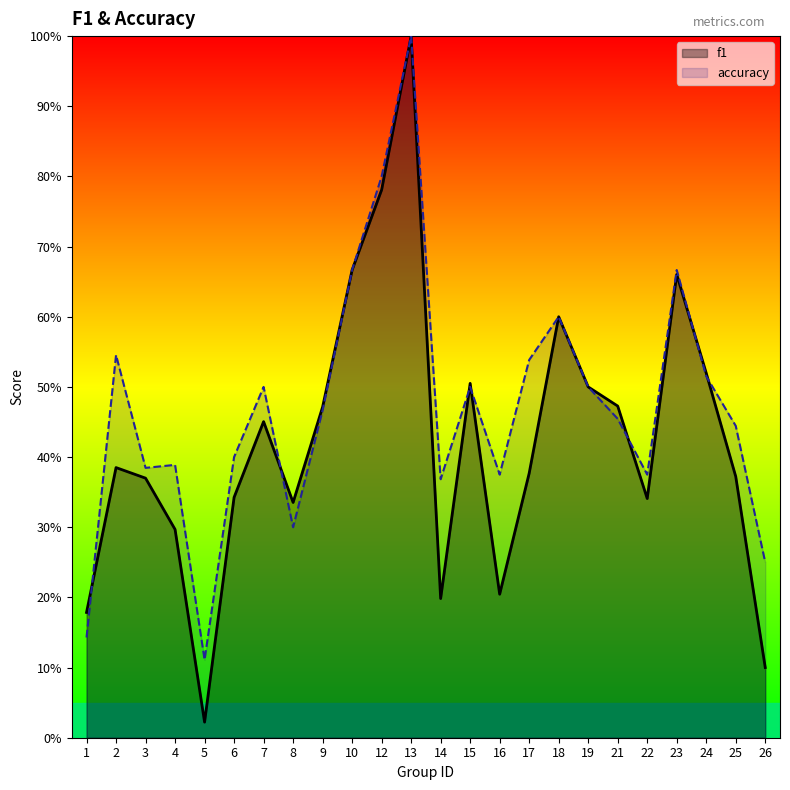

Reading left to right, what are all the values shown in this chart?

f1: 1=0.2	2=0.4	3=0.4	4=0.3	5=0.0	6=0.3	7=0.5	8=0.3	9=0.5	10=0.7	12=0.8	13=1.0	14=0.2	15=0.5	16=0.2	17=0.4	18=0.6	19=0.5	21=0.5	22=0.3	23=0.7	24=0.5	25=0.4	26=0.1
accuracy: 1=0.1	2=0.5	3=0.4	4=0.4	5=0.1	6=0.4	7=0.5	8=0.3	9=0.5	10=0.7	12=0.8	13=1.0	14=0.4	15=0.5	16=0.4	17=0.5	18=0.6	19=0.5	21=0.5	22=0.4	23=0.7	24=0.5	25=0.4	26=0.2